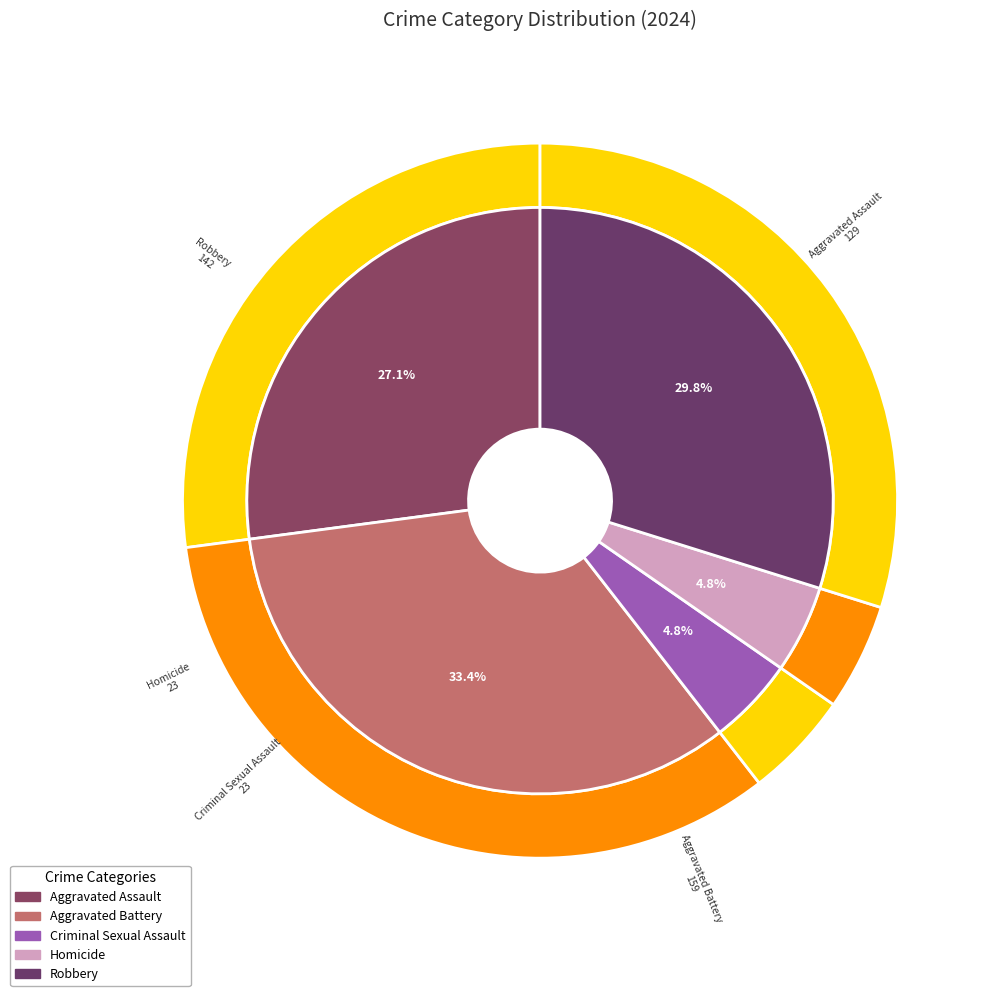

Rank the categories by value from highest to lowest.

Aggravated Battery, Robbery, Aggravated Assault, Criminal Sexual Assault, Homicide